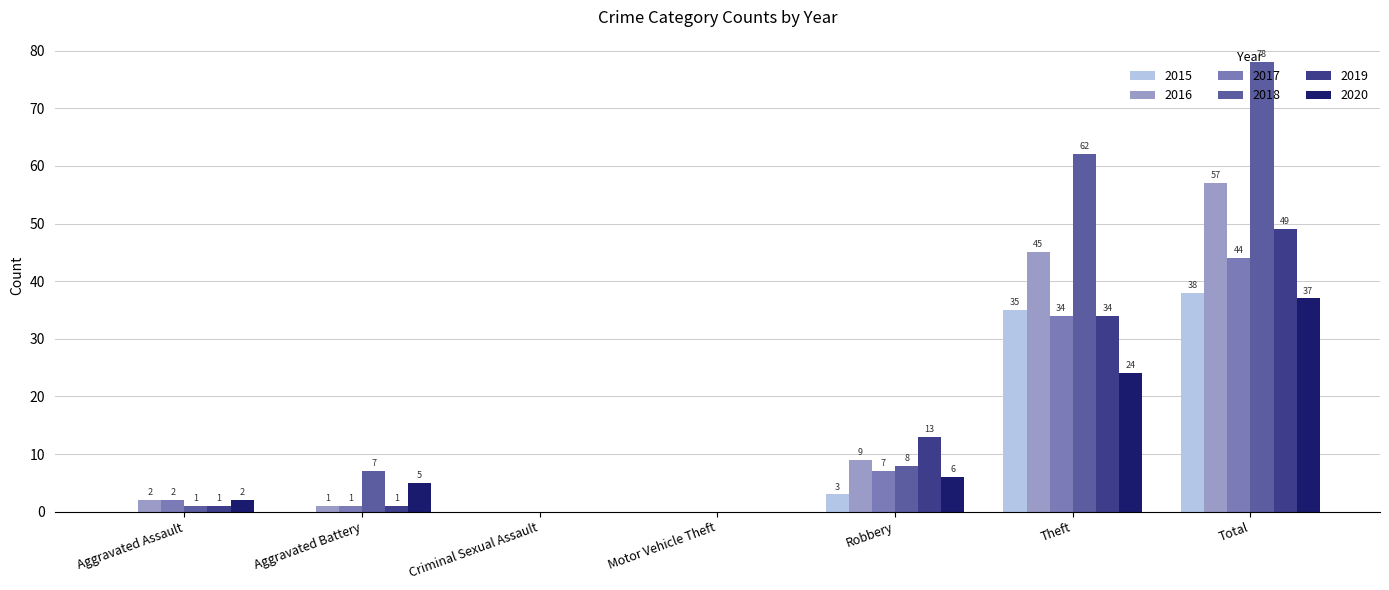

Reading right to left, transcribe all the data shown in this chart.

2015: Total=38	Theft=35	Robbery=3	Motor Vehicle Theft=0	Criminal Sexual Assault=0	Aggravated Battery=0	Aggravated Assault=0
2016: Total=57	Theft=45	Robbery=9	Motor Vehicle Theft=0	Criminal Sexual Assault=0	Aggravated Battery=1	Aggravated Assault=2
2017: Total=44	Theft=34	Robbery=7	Motor Vehicle Theft=0	Criminal Sexual Assault=0	Aggravated Battery=1	Aggravated Assault=2
2018: Total=78	Theft=62	Robbery=8	Motor Vehicle Theft=0	Criminal Sexual Assault=0	Aggravated Battery=7	Aggravated Assault=1
2019: Total=49	Theft=34	Robbery=13	Motor Vehicle Theft=0	Criminal Sexual Assault=0	Aggravated Battery=1	Aggravated Assault=1
2020: Total=37	Theft=24	Robbery=6	Motor Vehicle Theft=0	Criminal Sexual Assault=0	Aggravated Battery=5	Aggravated Assault=2